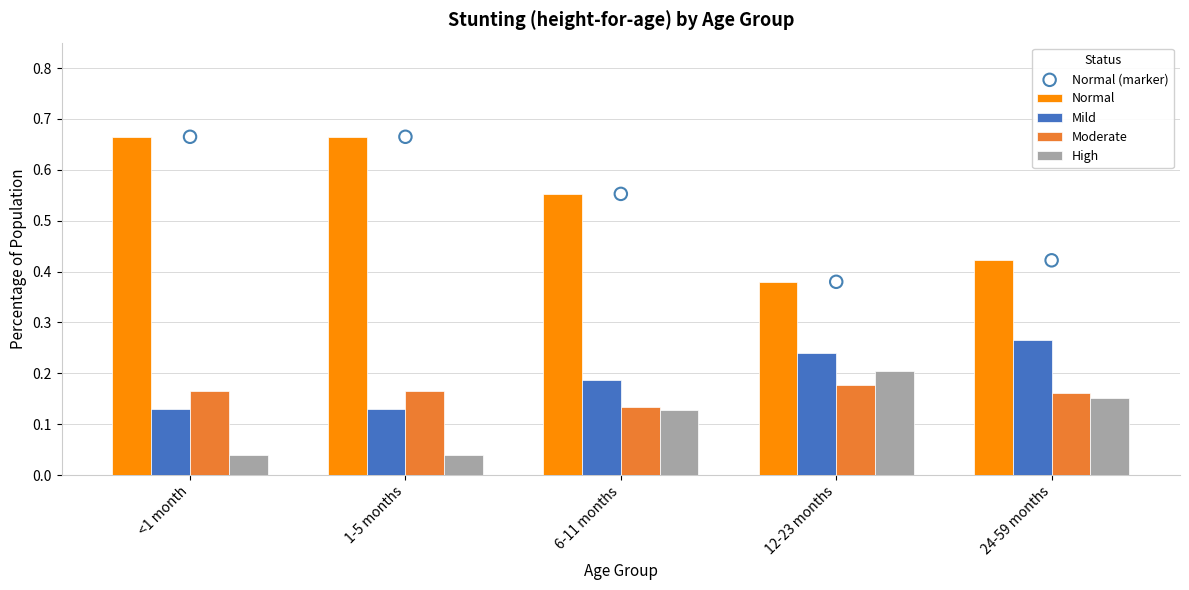

Which series has the largest total across all categories?

Normal